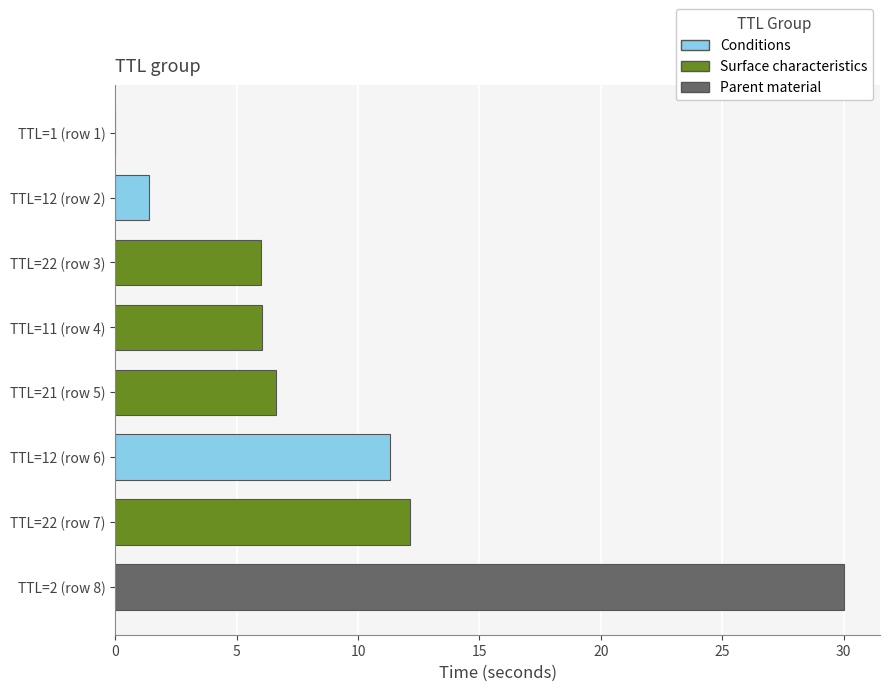

What is the change in value from TTL=22 (row 7) to TTL=12 (row 6)?

-0.8